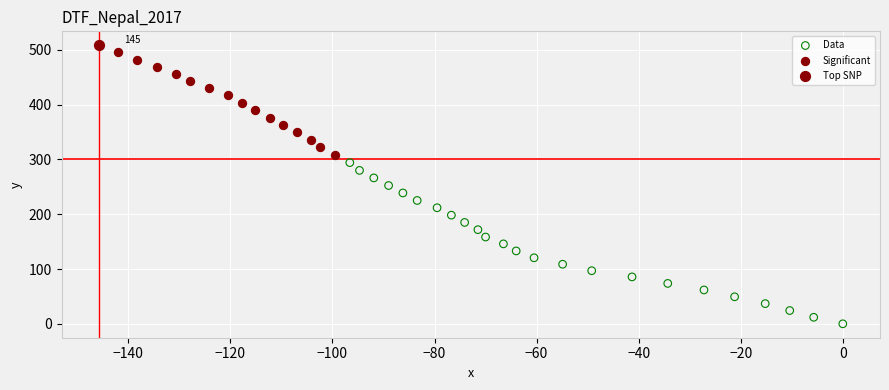

What are all the series names shown in the legend?

Data, Significant, Top SNP